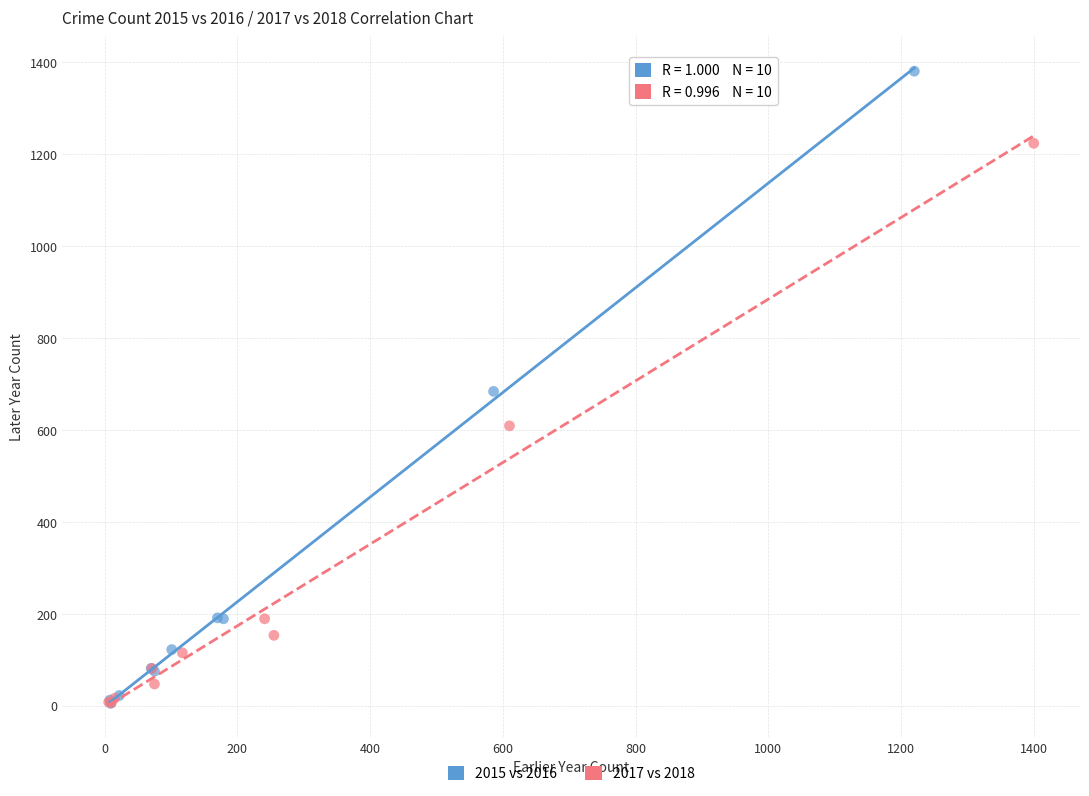

Which series reaches the maximum Y coordinate?

2015 vs 2016